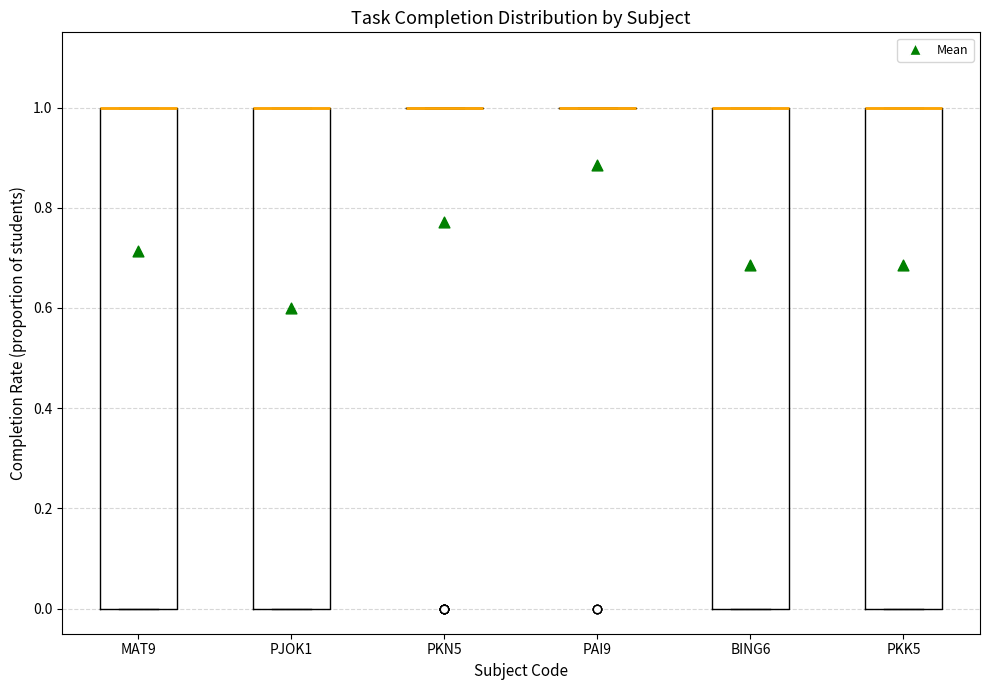

Reading left to right, transcribe this box plot: for each box, give where its median line is, the range the box spans, and where its two whiskers end, as read against the y-axis. The values are not printed on the chart, so give them approximately, as read against the axis.

MAT9: median 1 (drawn on the box's upper edge), box 0 to 1, whiskers 0 to 1
PJOK1: median 1 (drawn on the box's upper edge), box 0 to 1, whiskers 0 to 1
PKN5: box collapsed to a line at 1, whiskers 1 to 1
PAI9: box collapsed to a line at 1, whiskers 1 to 1
BING6: median 1 (drawn on the box's upper edge), box 0 to 1, whiskers 0 to 1
PKK5: median 1 (drawn on the box's upper edge), box 0 to 1, whiskers 0 to 1